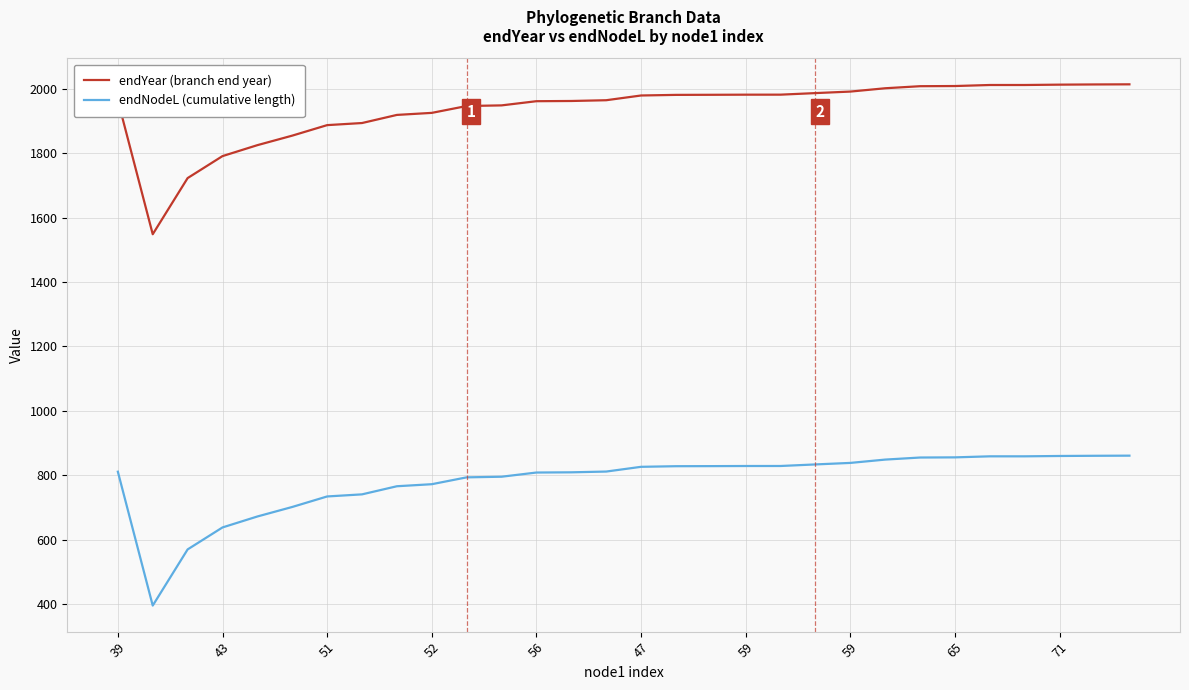

What is the lowest value of the endYear (branch end year) series?

1548.1